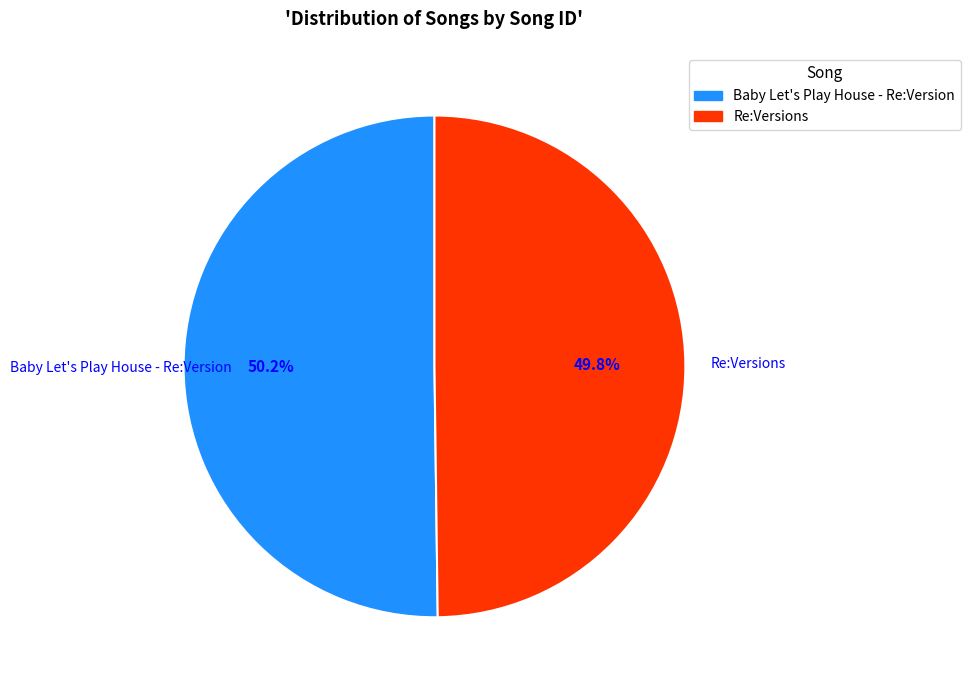

What is the ratio of the value at Baby Let's Play House - Re:Version to the value at Re:Versions?

1.0